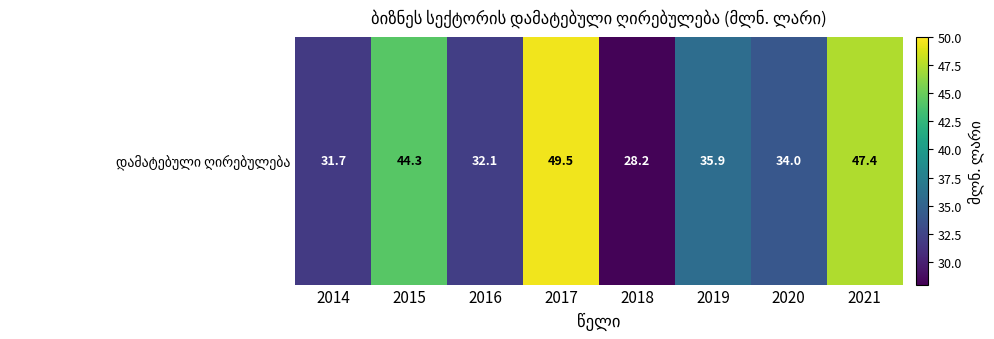

Which has a higher value, 2019 or 2021?

2021